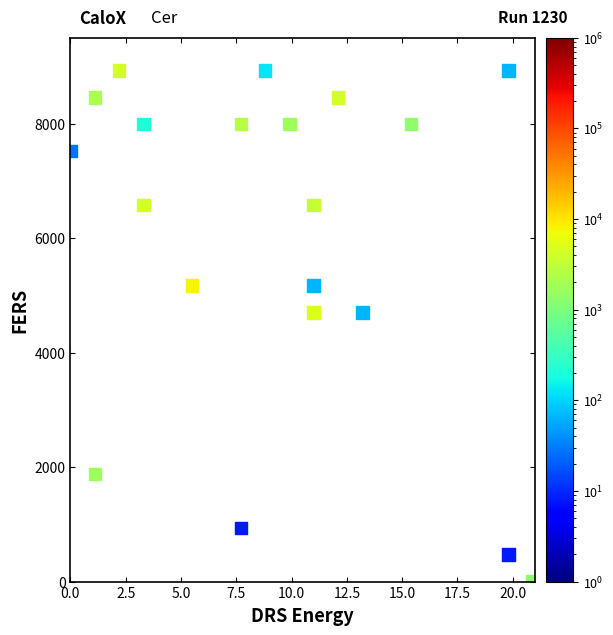

What is the range of Y values (max minus min)?

8930